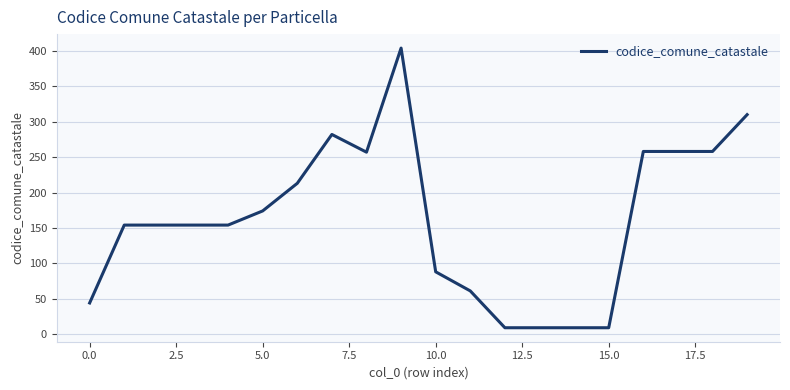

What is the smallest value displayed?

9